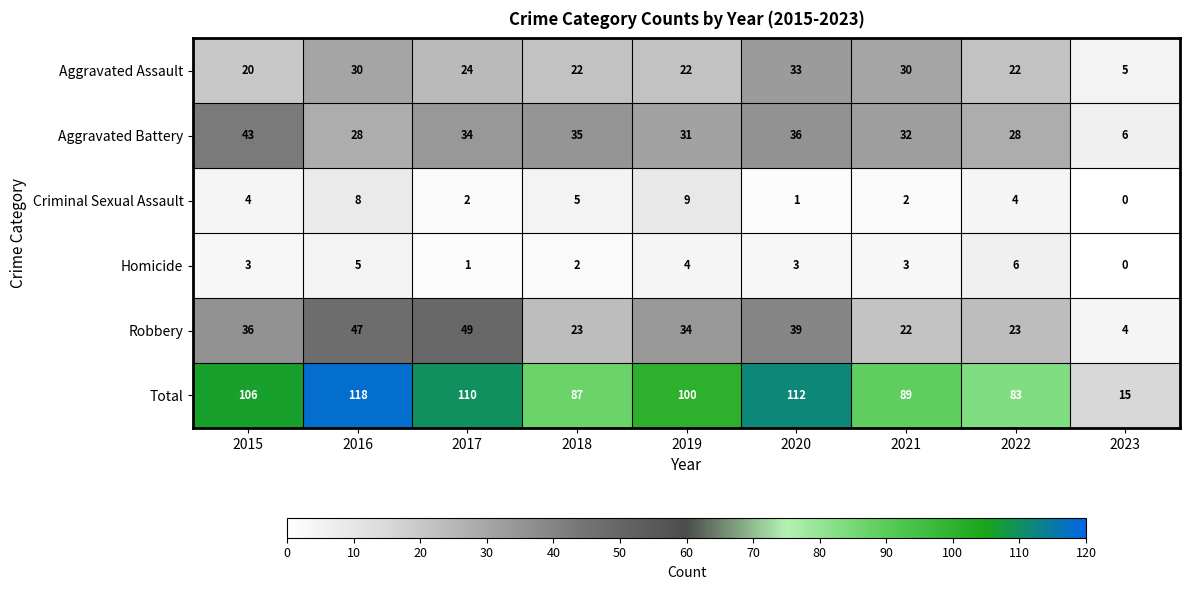

How many positive values does the Homicide series have?

8